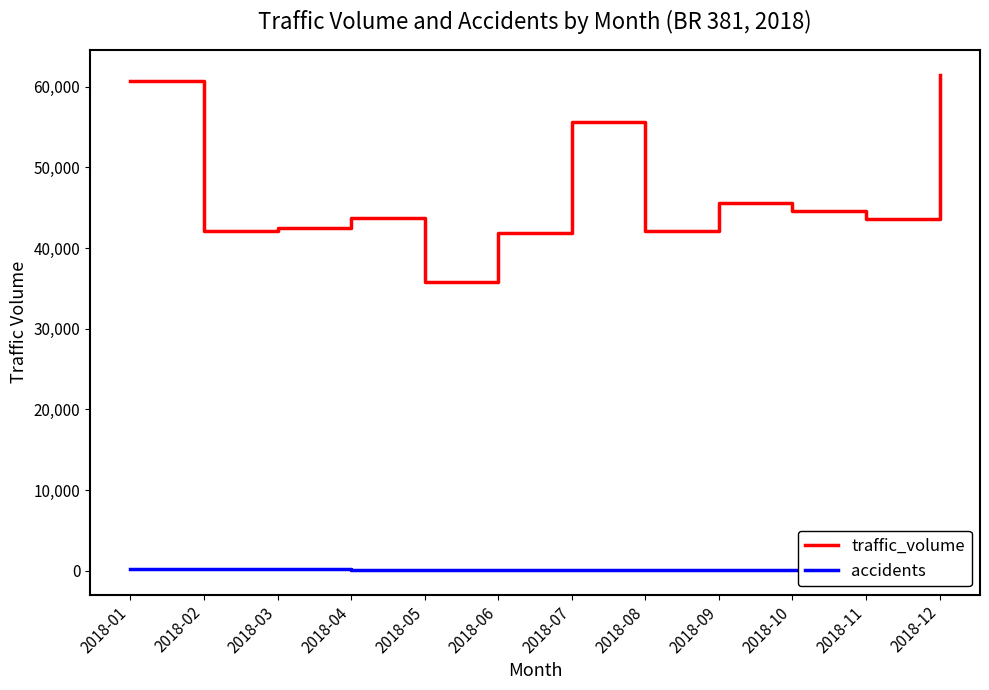

How many distinct data groups are displayed?

2